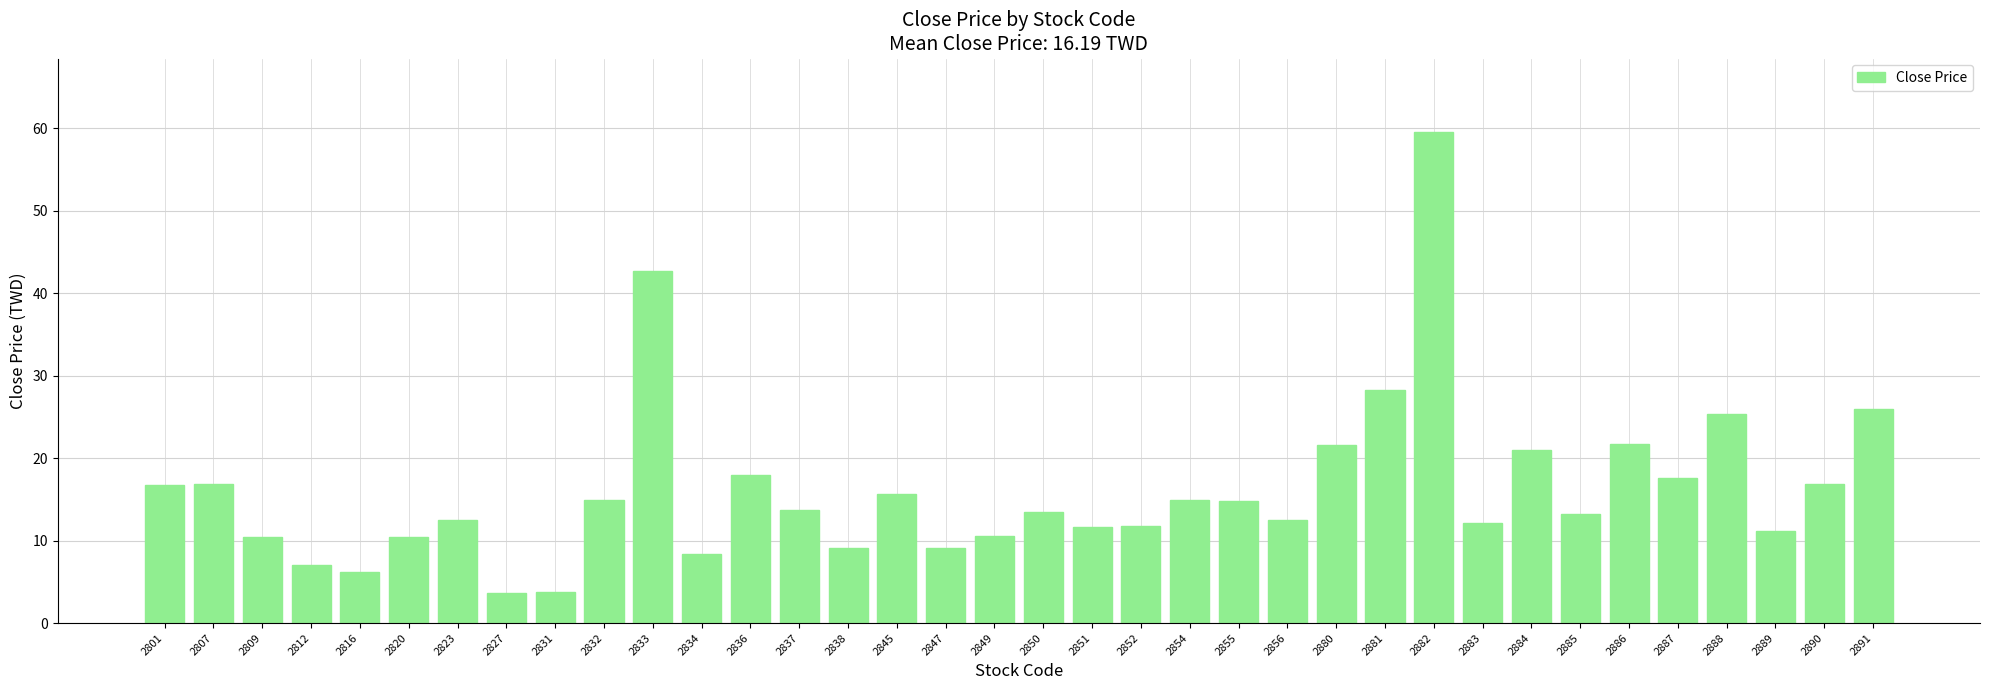

Are the bars grouped side by side (vs. stacked)?

No